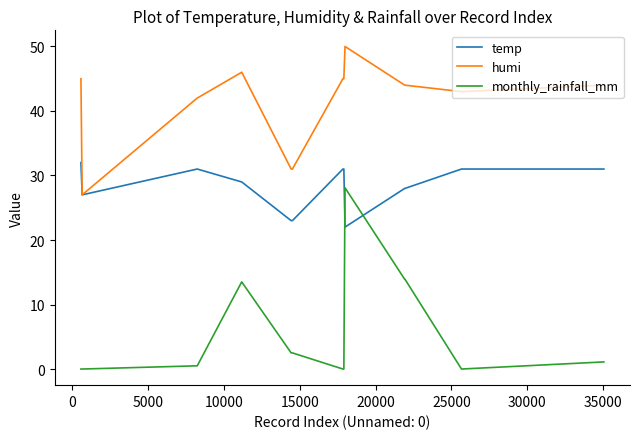

Is this an area chart (filled region under the line)?

No